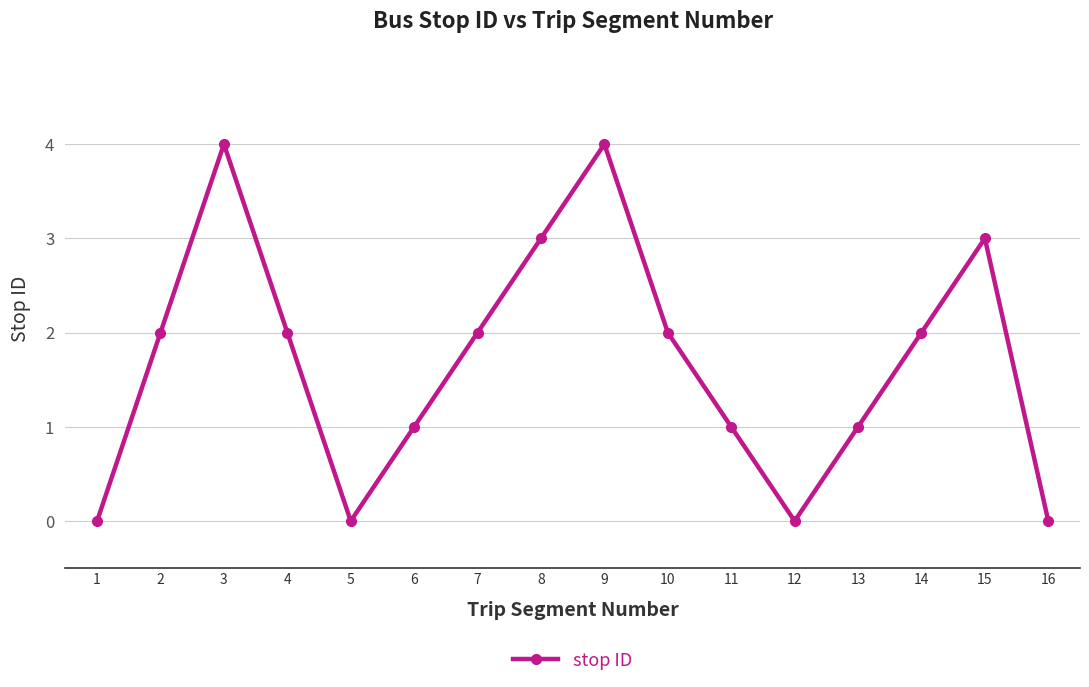

How many interior local peaks (higher than both neighbors) does the data have?

3